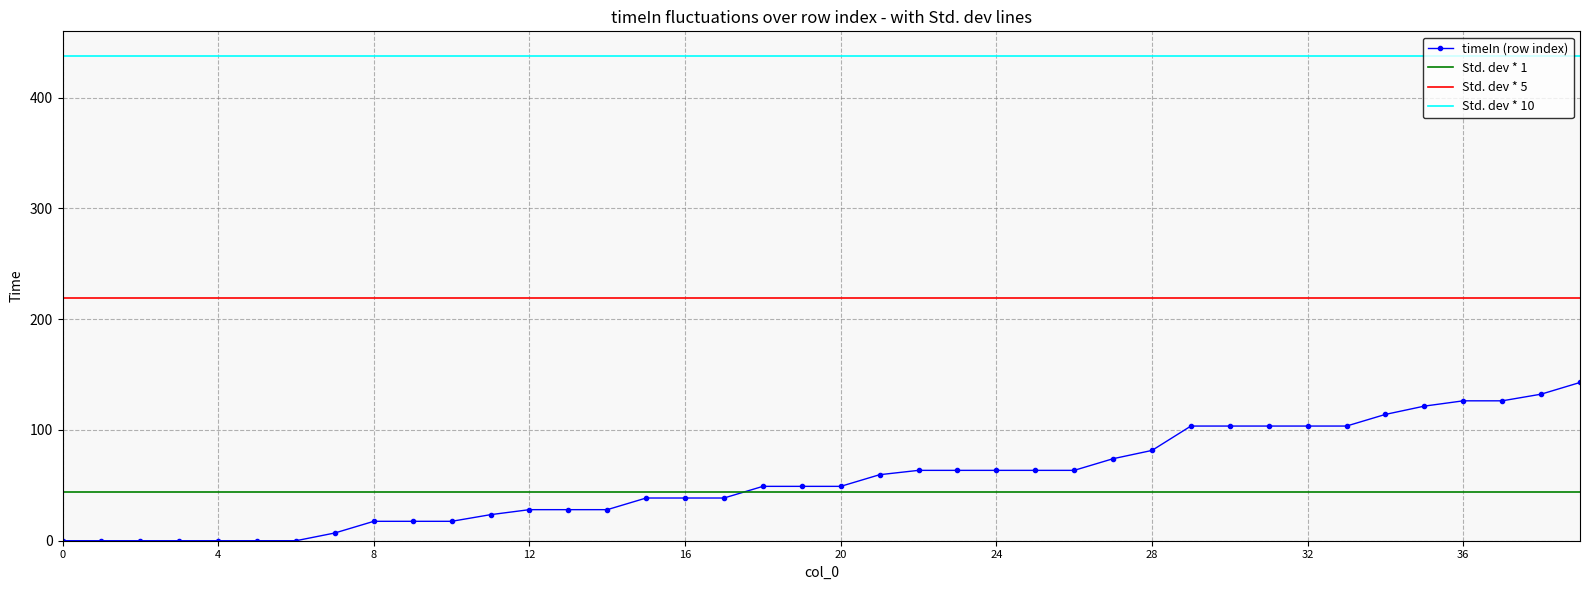

The value at 15 is 38.6. True or false?

True